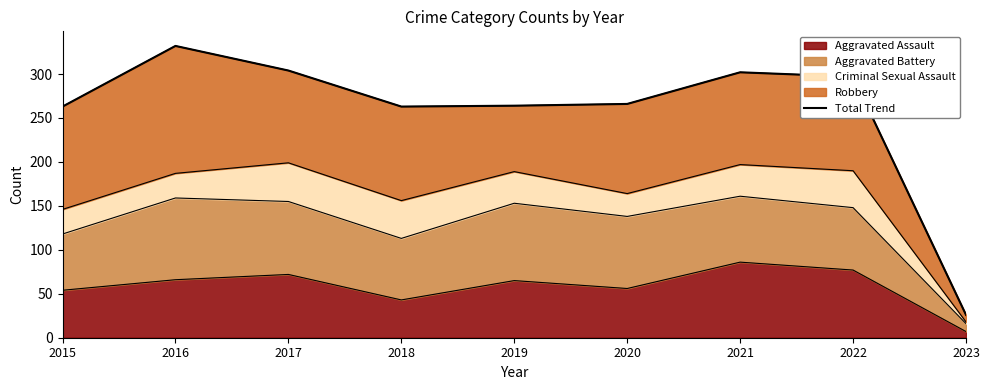

What is the value of the 8th point from the left?

297